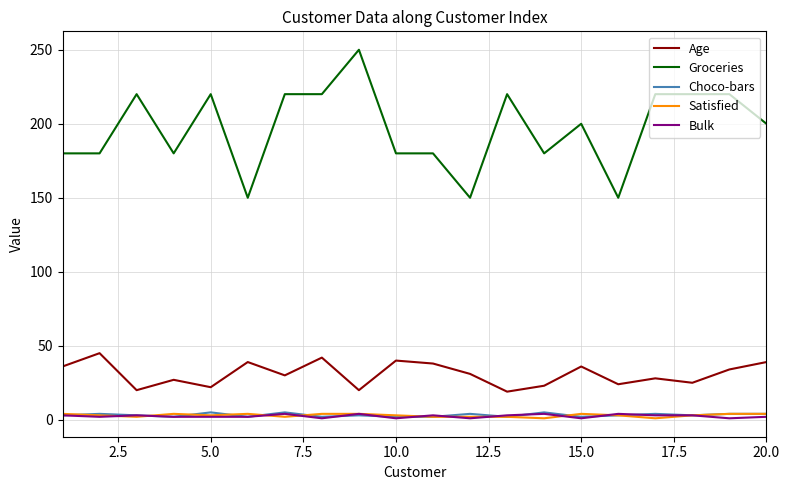

What is the greatest value displayed?

250